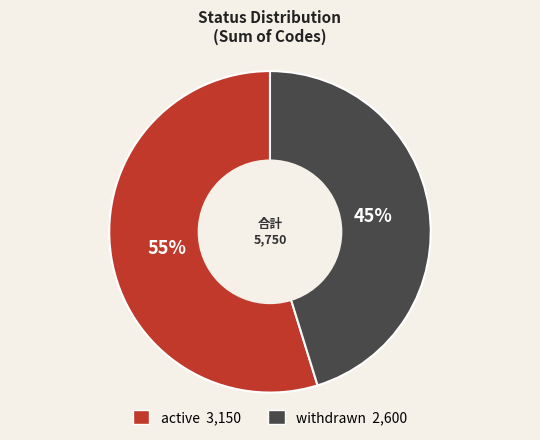

To the nearest percent, what is the difference between the largest and smallest slice percentages?

10%